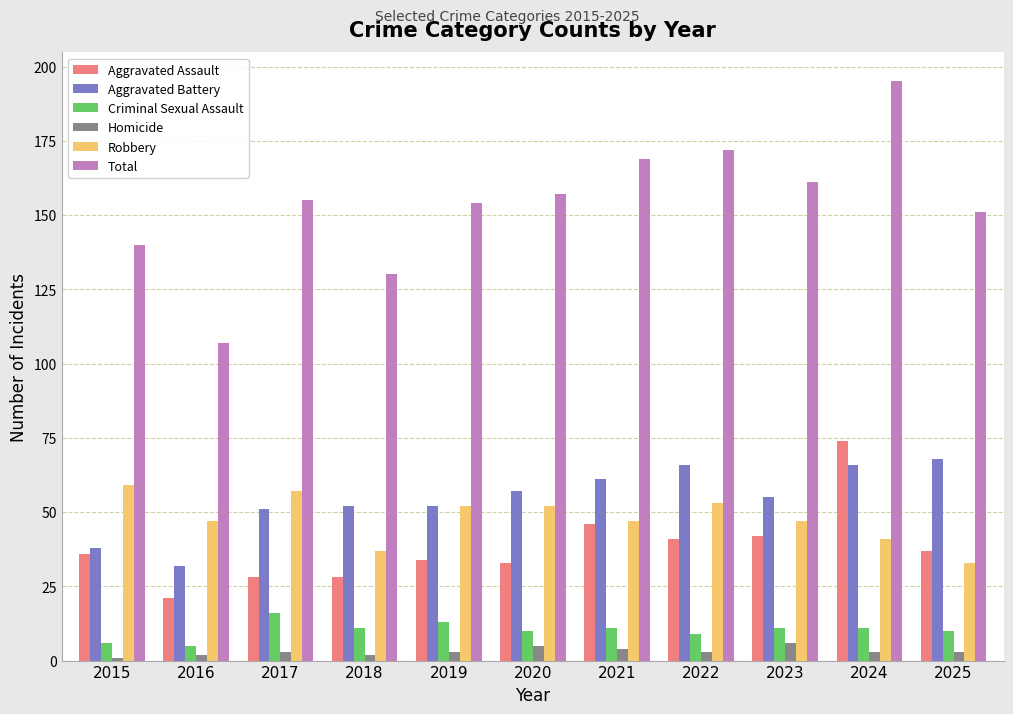

Which series has the widest spread of values?

Total